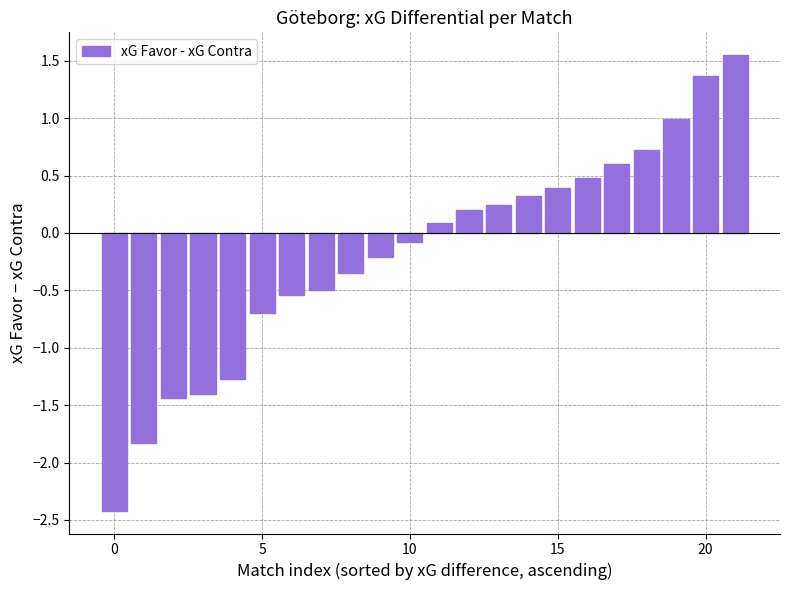

What is the value of the 15th bar from the left?

0.3